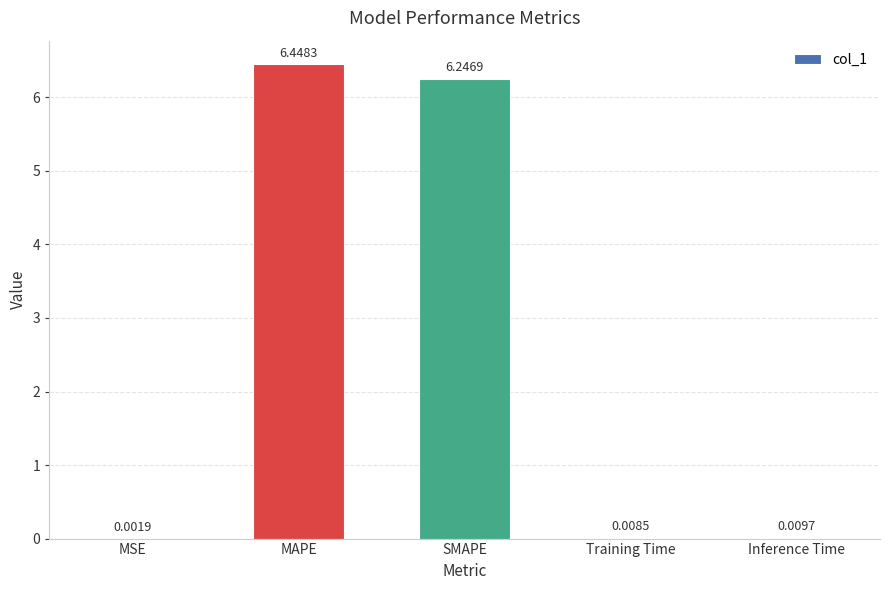

Where is the data nearest to the value 3?

Inference Time